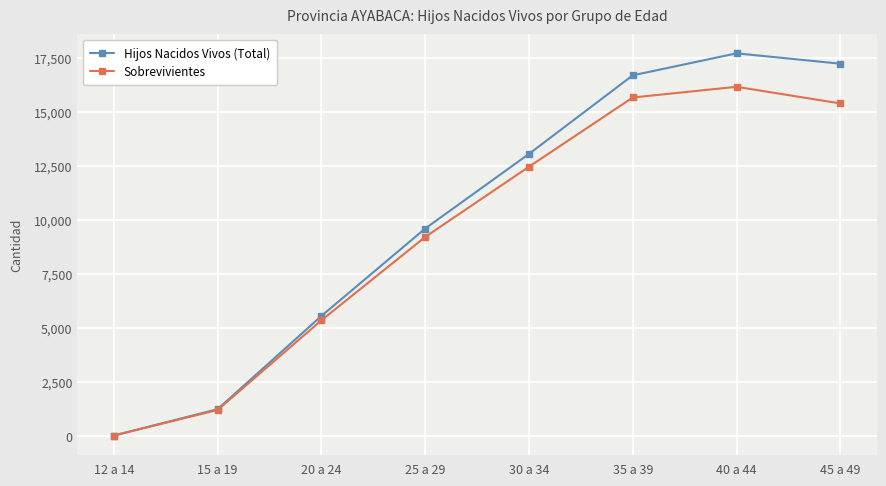

Which category has the lowest value in the Hijos Nacidos Vivos (Total) series?

12 a 14